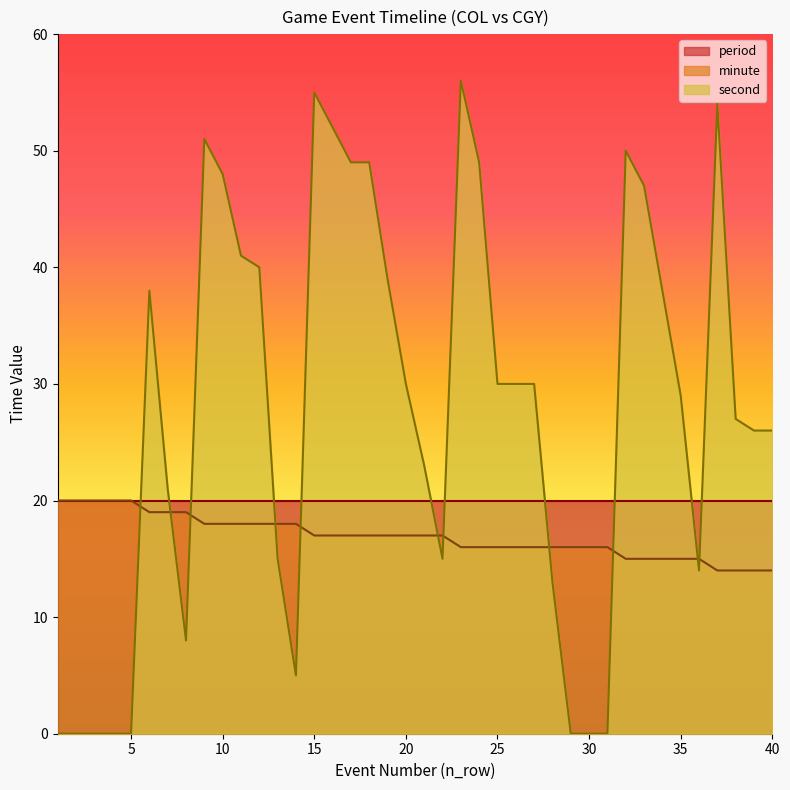

Where do second and minute first cross each other?

5 and 6